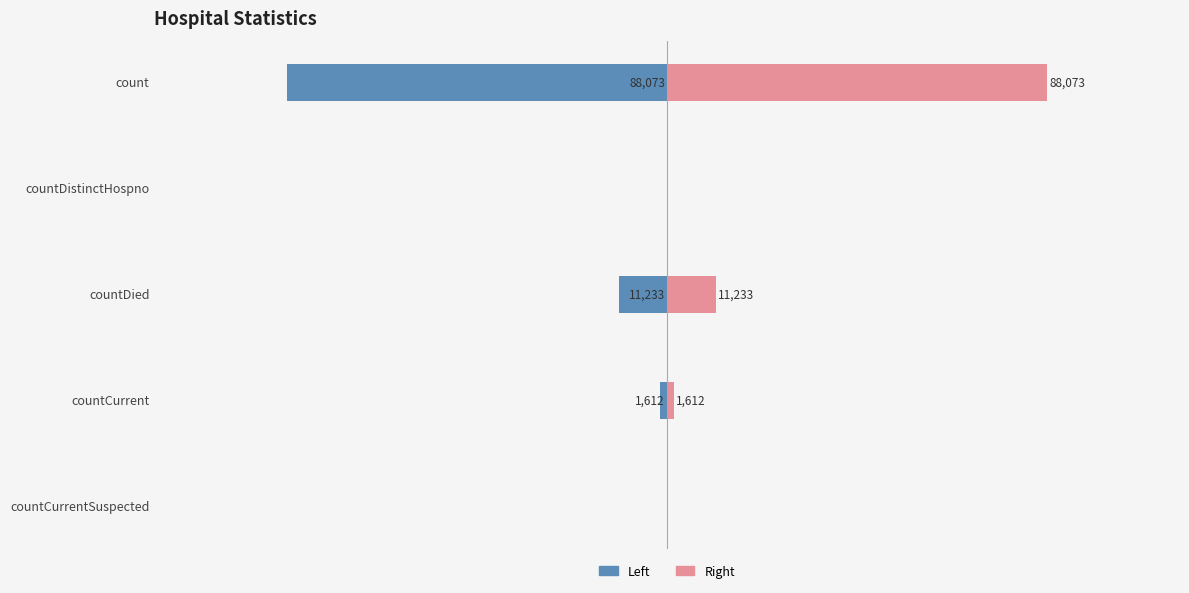

What is the smallest value displayed?

-88073